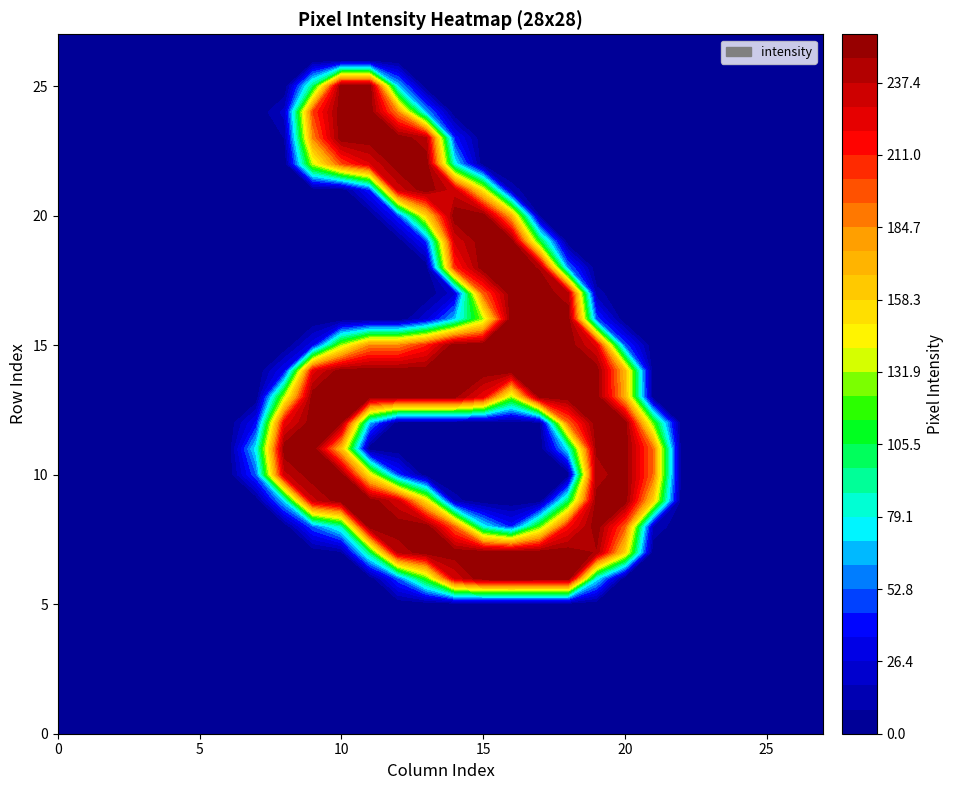

At which category is the sum across all series the highest?

10